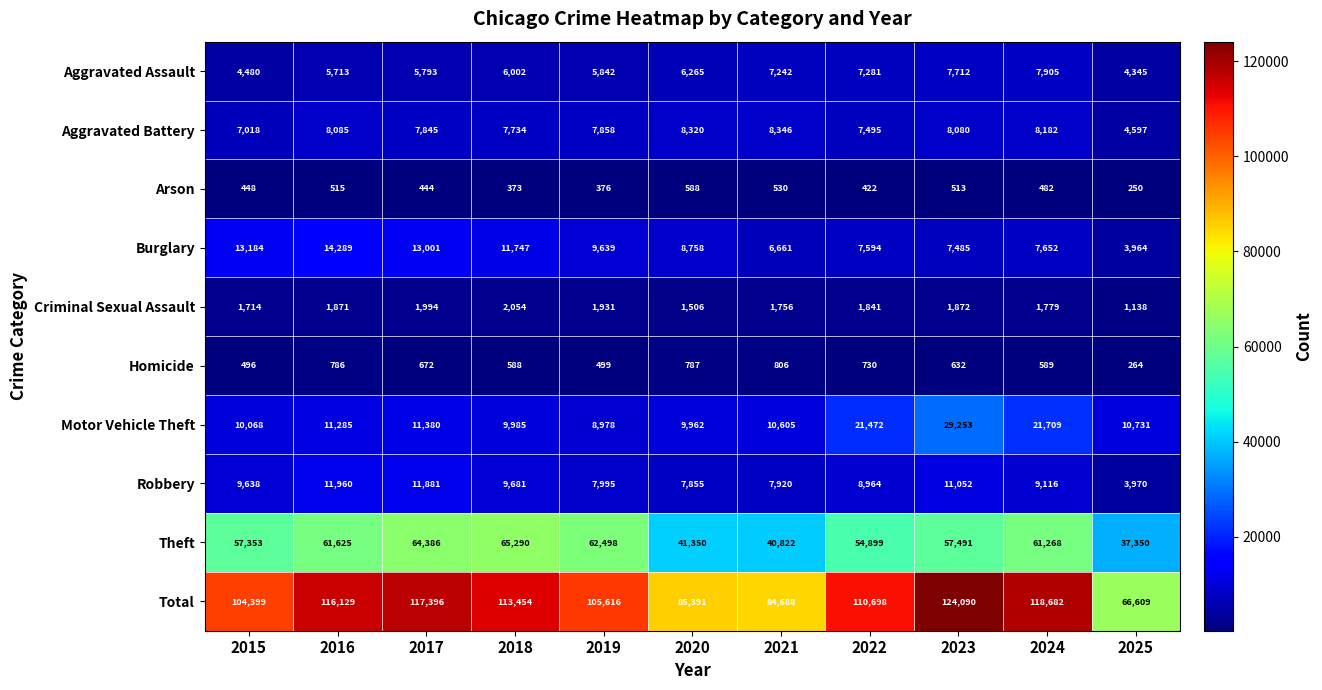

At how many categories does at least one series exceed 95534?

8